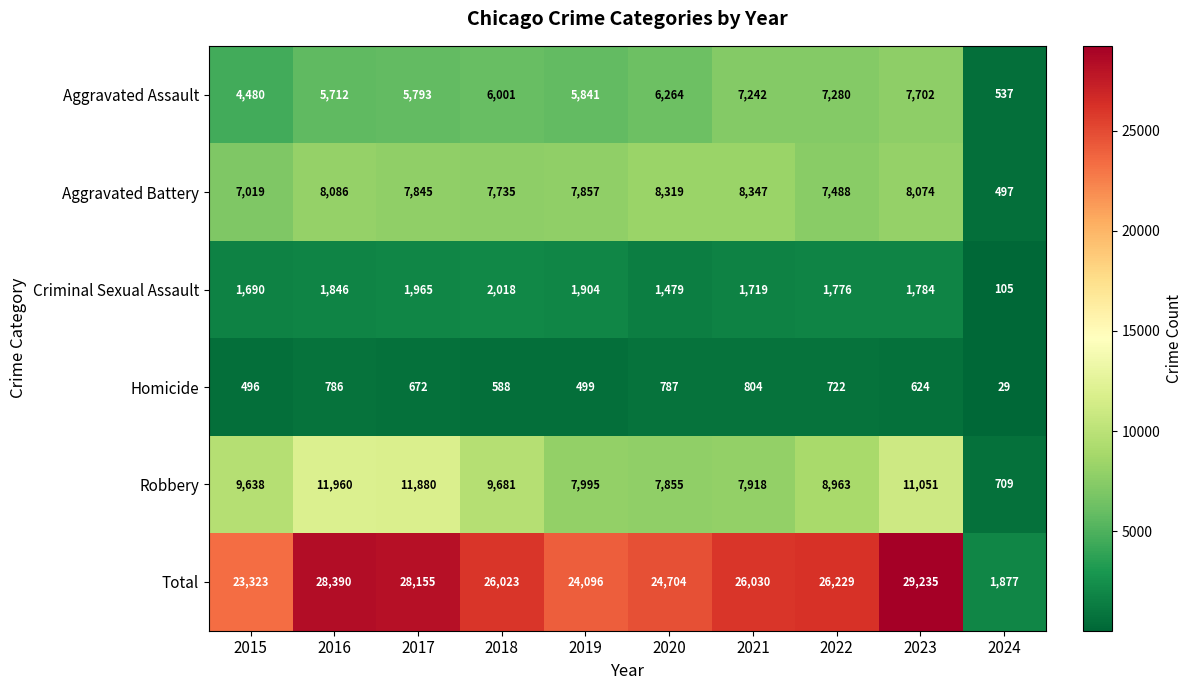

Which label corresponds to the largest value in the chart?

2023